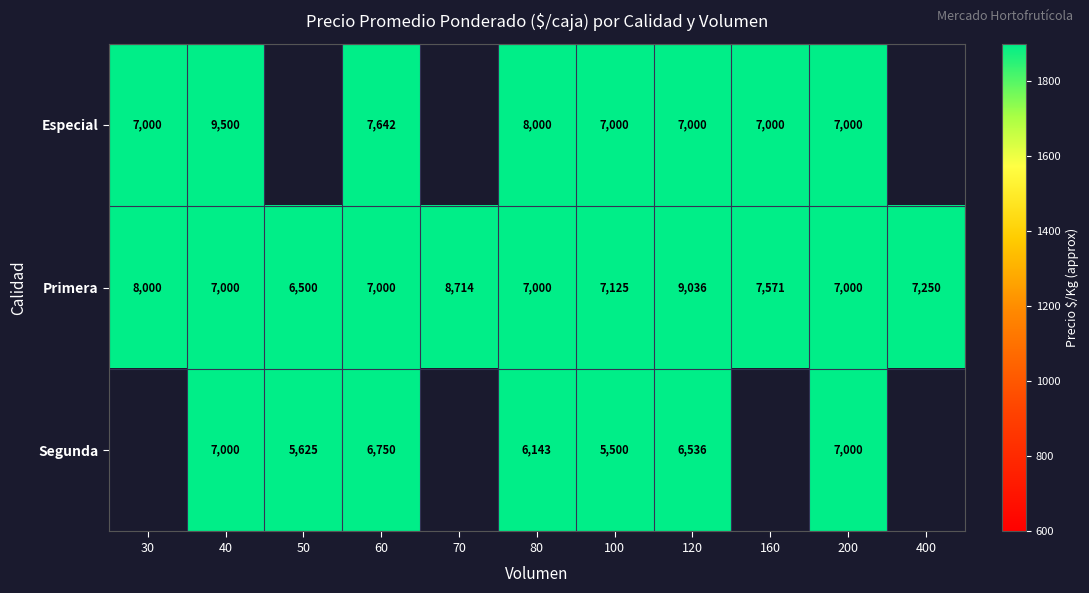

How many series are shown in this chart?

3